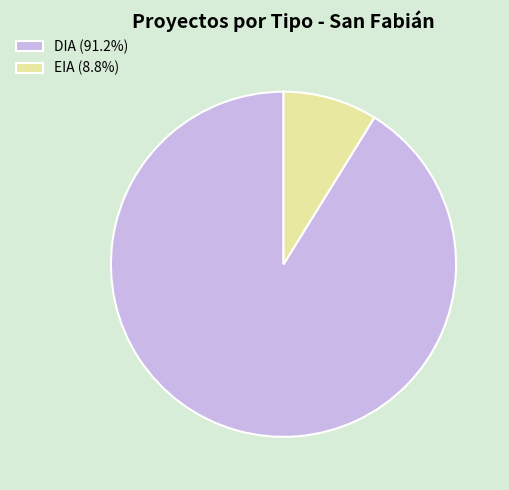

Which slice is the largest?

DIA